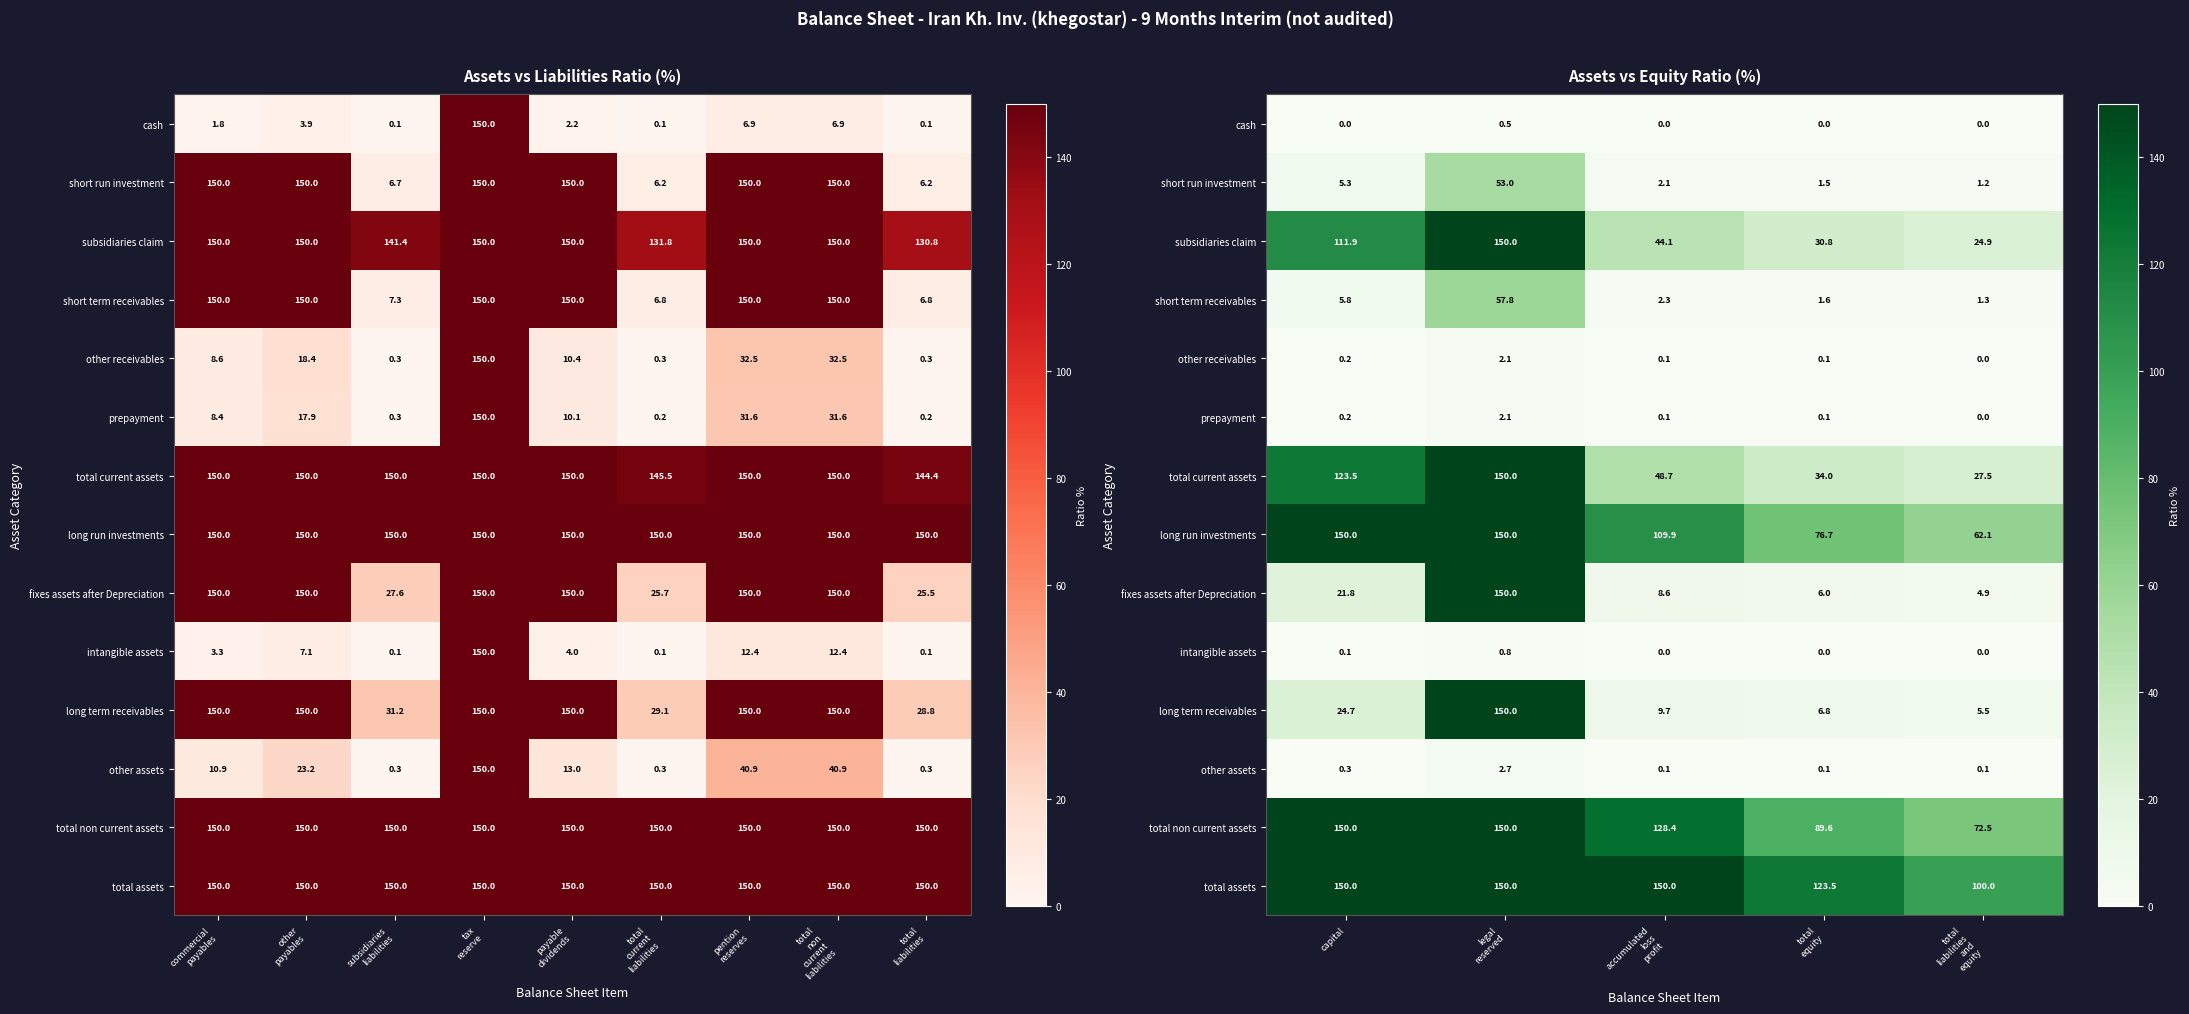

Rank the series at total equity from lowest to highest value.

cash, intangible assets, prepayment, other receivables, other assets, short run investment, short term receivables, fixes assets after Depreciation, long term receivables, subsidiaries claim, total current assets, long run investments, total non current assets, total assets